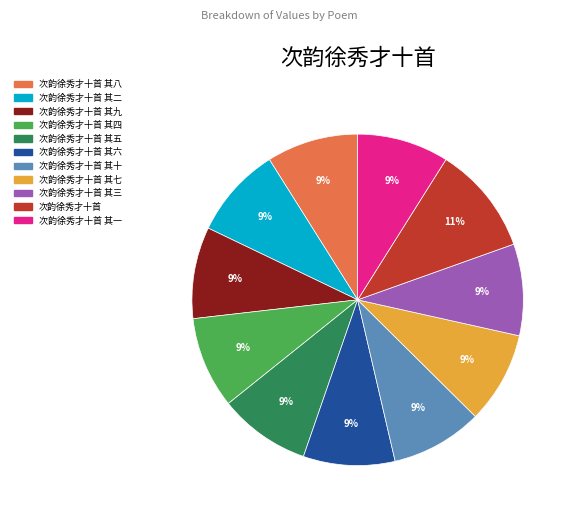

True or false: 次韵徐秀才十首 其六 accounts for 9% of the total.

True